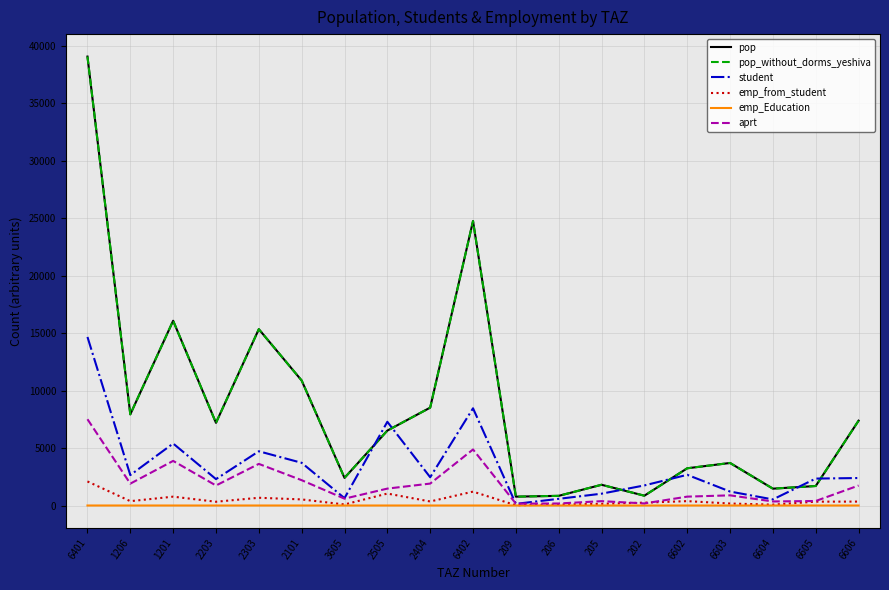

How many data points in pop are less than 6514?

9